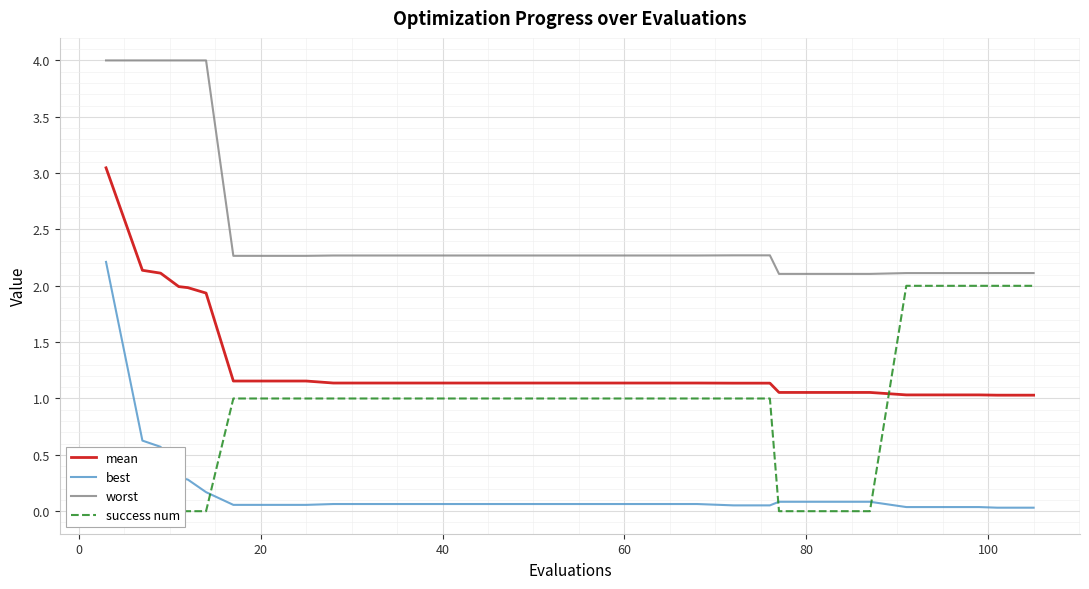

Is it true that mean equals 1.1 at 60?

True